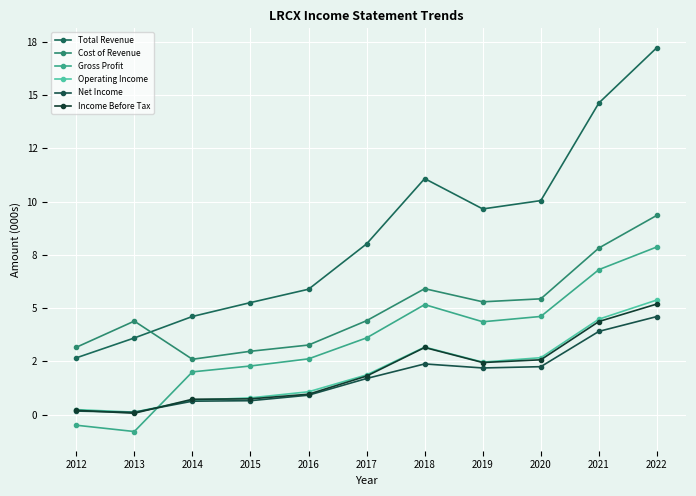

What is the value of the Income Before Tax point at the 9th from the left?

2.6